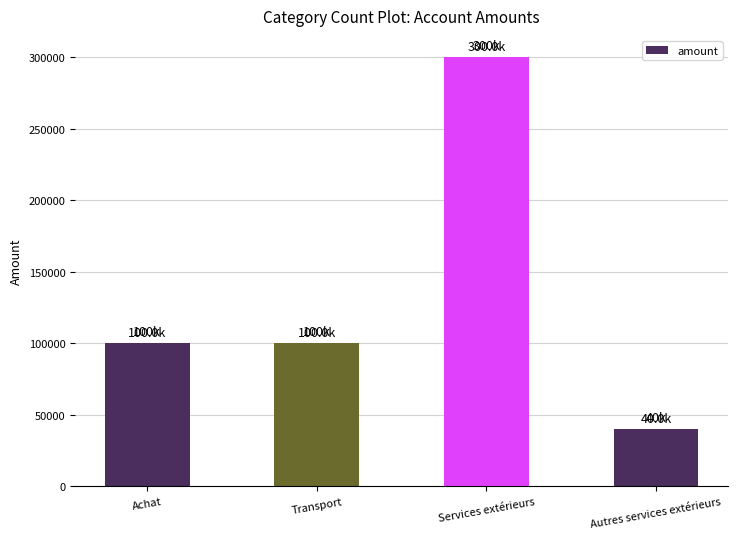

Read the value at Achat.

100000